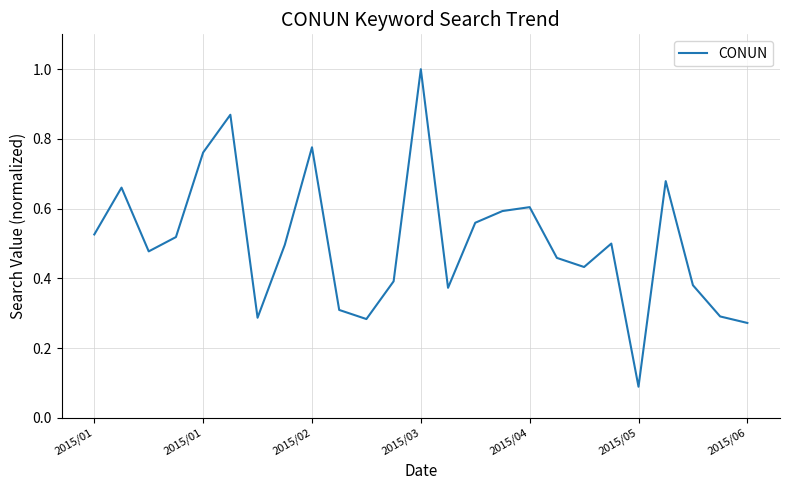

What is the greatest value displayed?

1.0